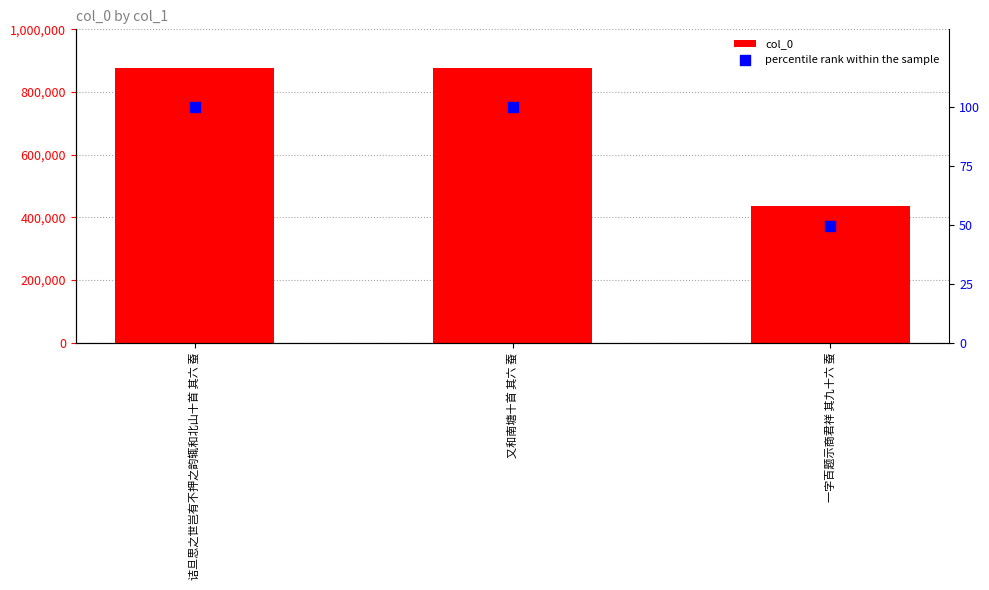

What are all the series names shown in the legend?

col_0, percentile rank within the sample